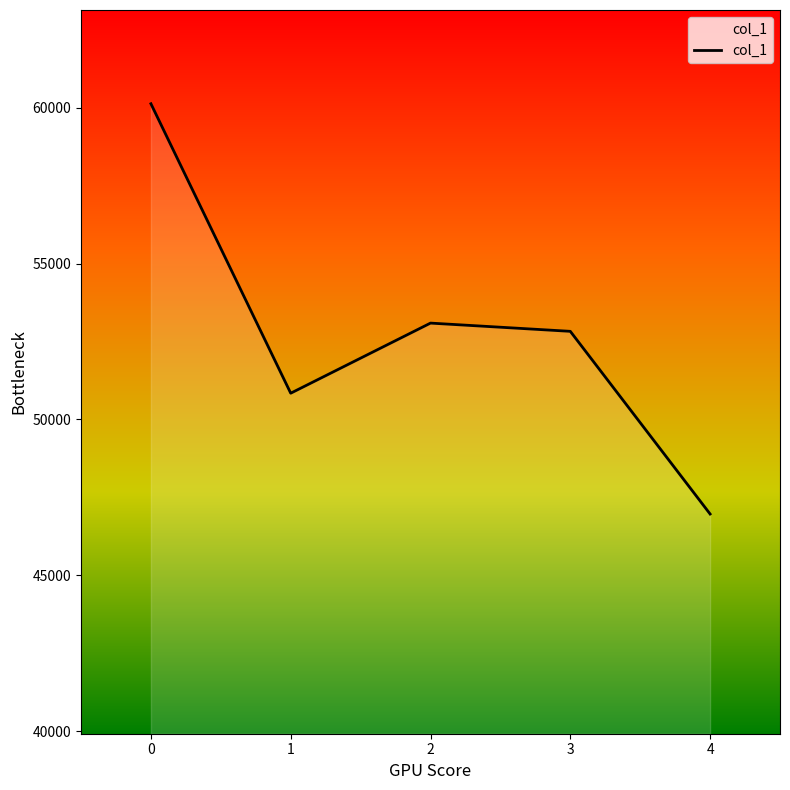

Does the chart have visible grid lines?

No